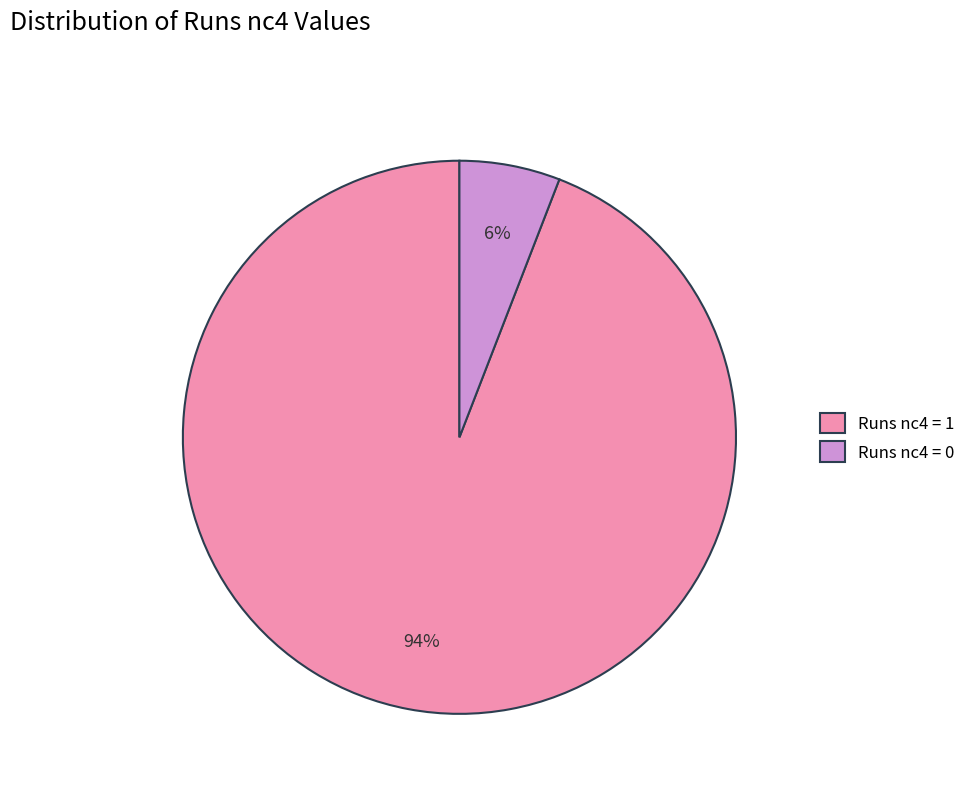

Is it true that Runs nc4 = 1 is 99% of the pie?

False